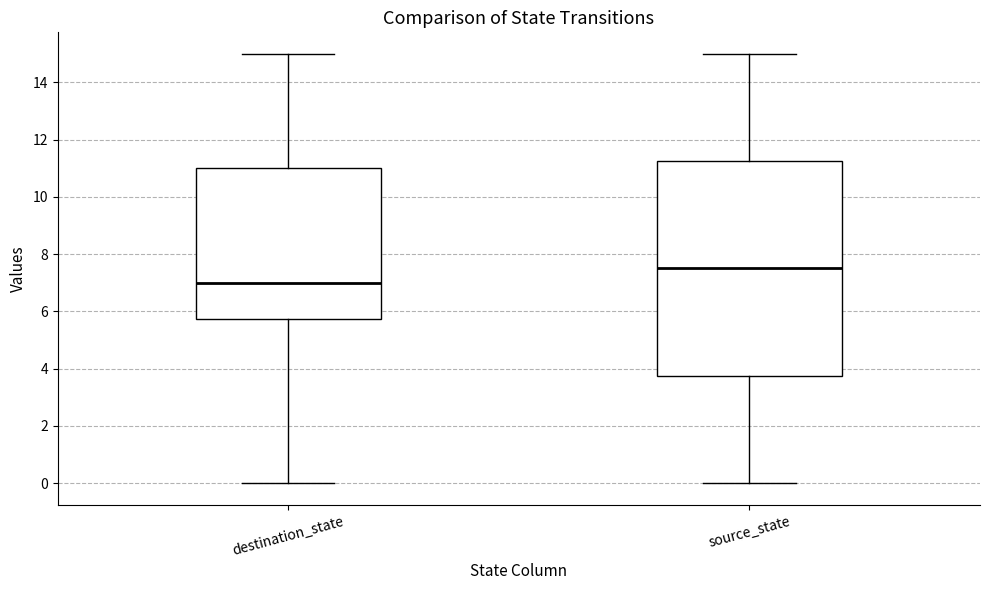

Which box's median line is the highest?

source_state